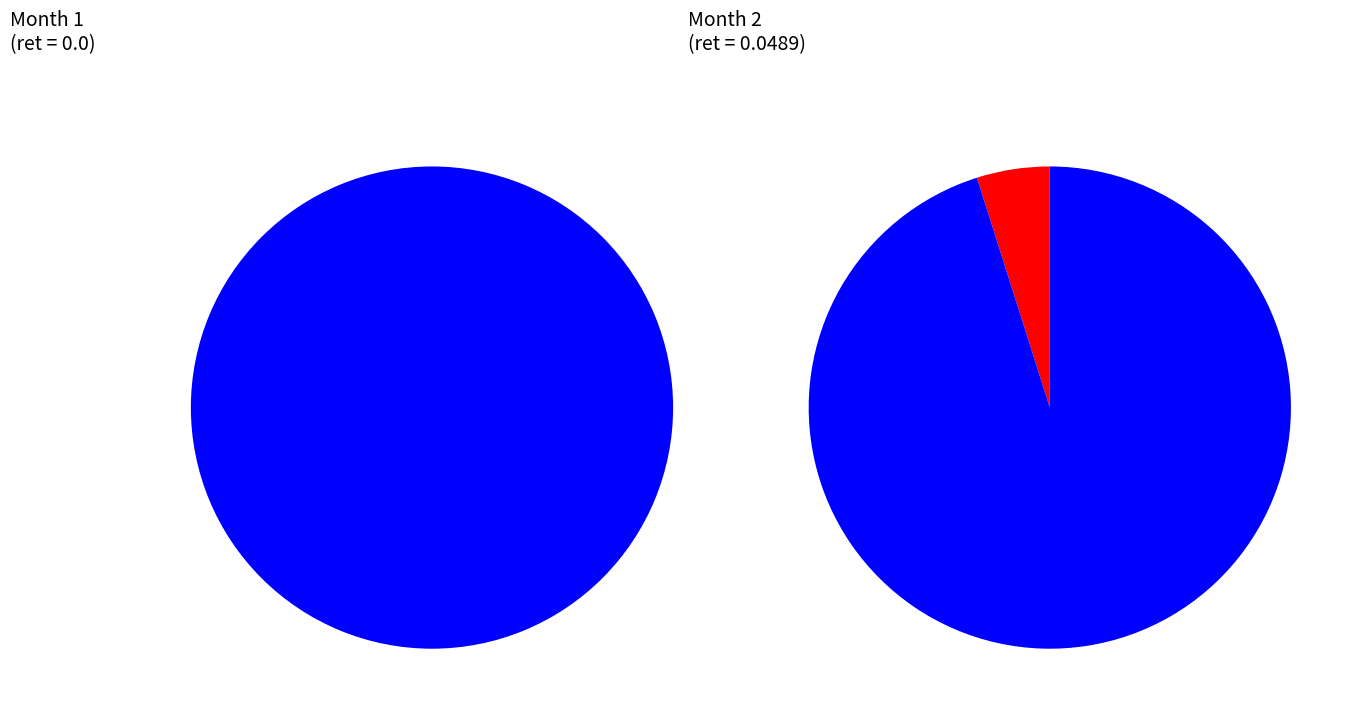

True or false: 0 accounts for 0% of the total.

True